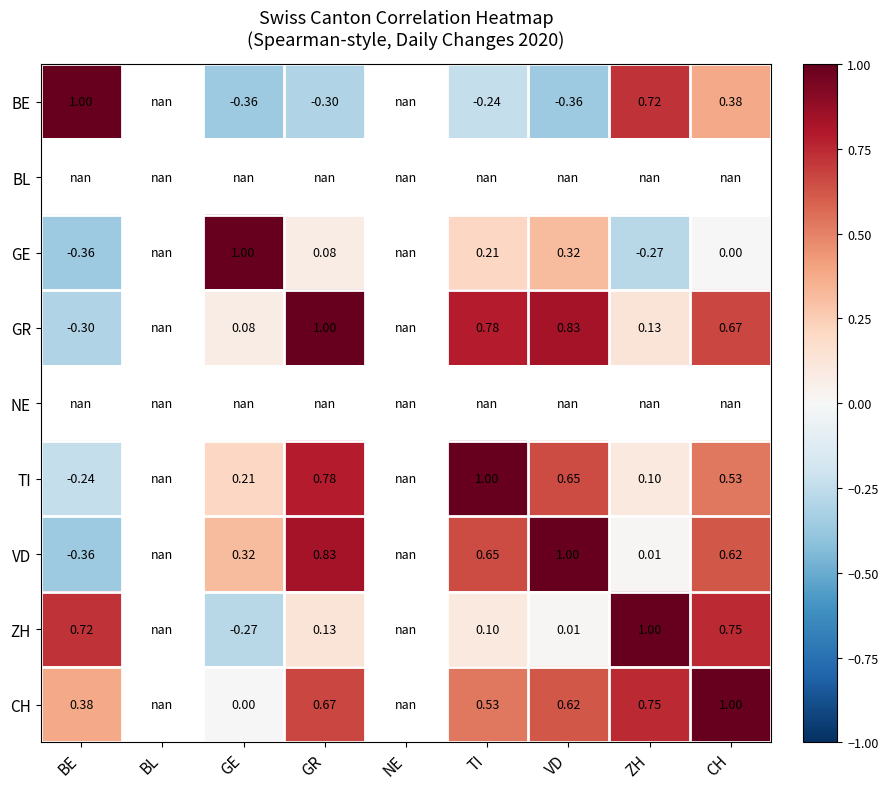

What is the maximum value for GR?

1.0